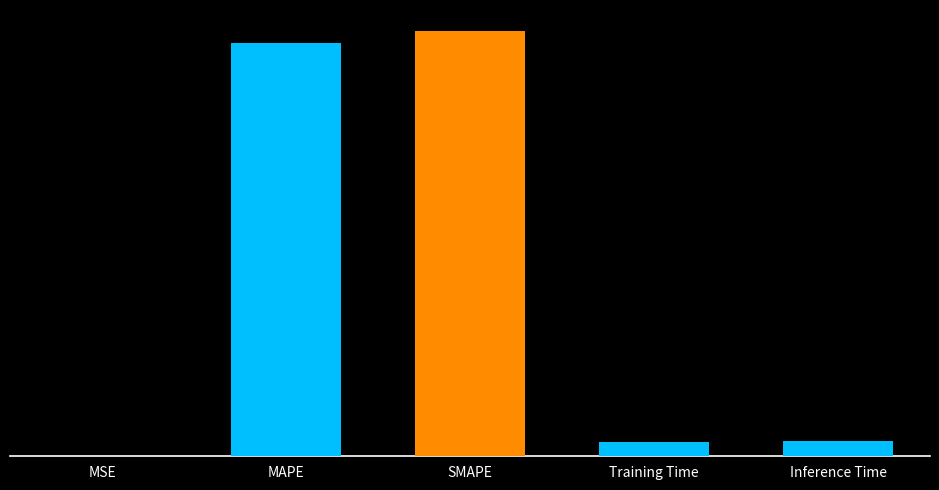

What is the difference between the second highest and second lowest values?

5.2